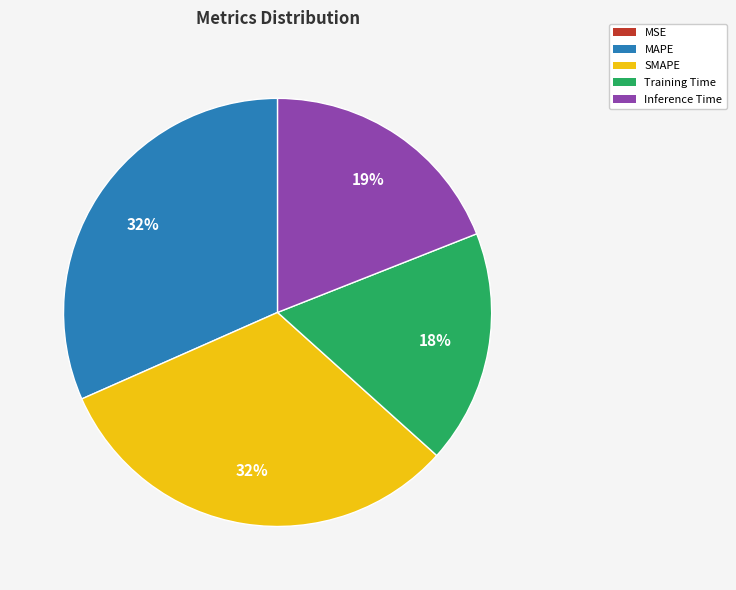

Combined, do MAPE and Training Time account for over 50%?

No